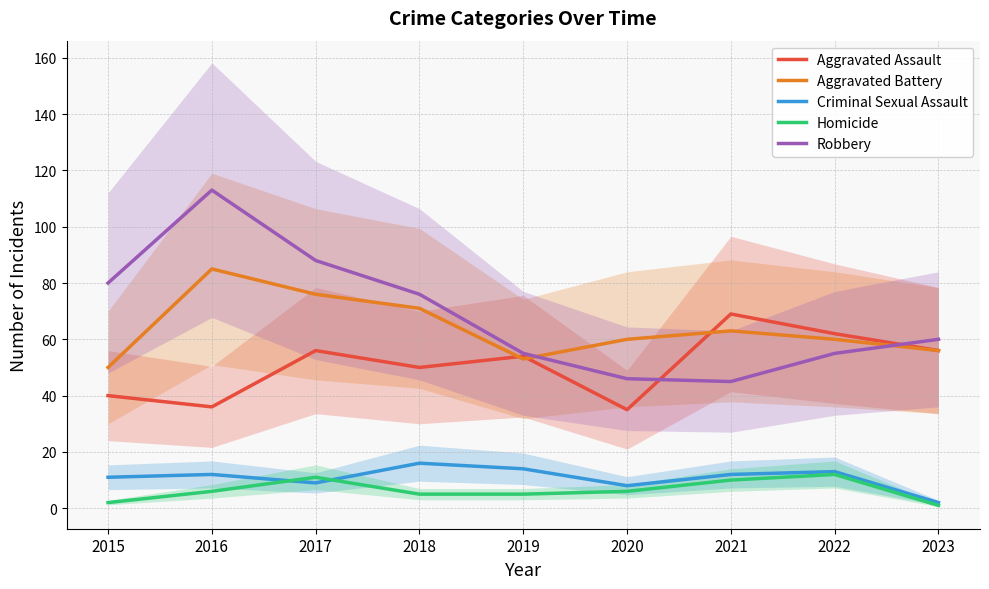

Is the value of Criminal Sexual Assault at 2017 greater than the value of Aggravated Battery at 2018?

No